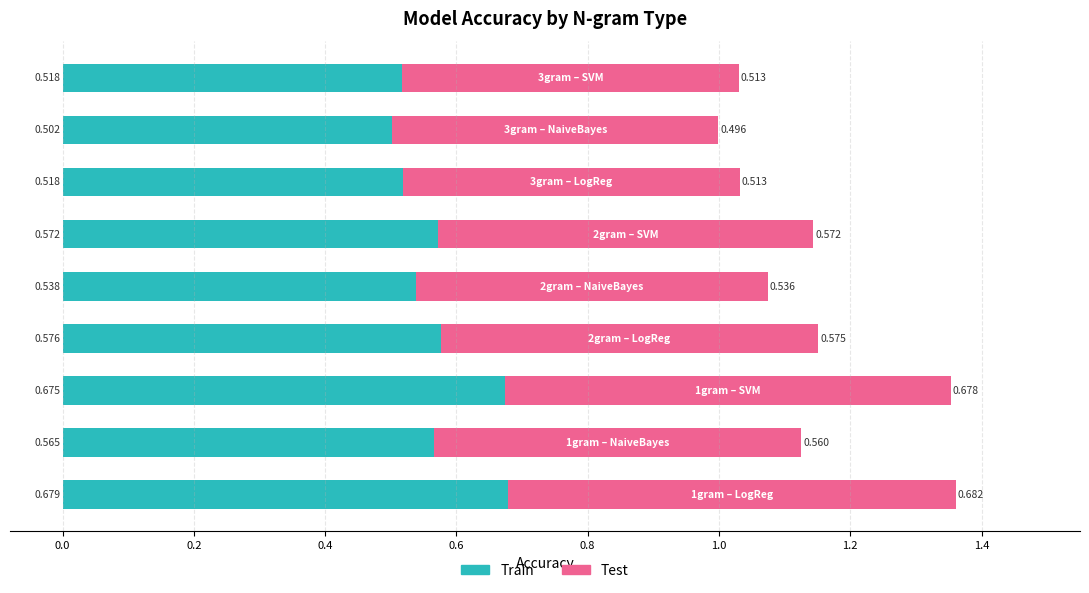

How many categories are shown in the chart?

9